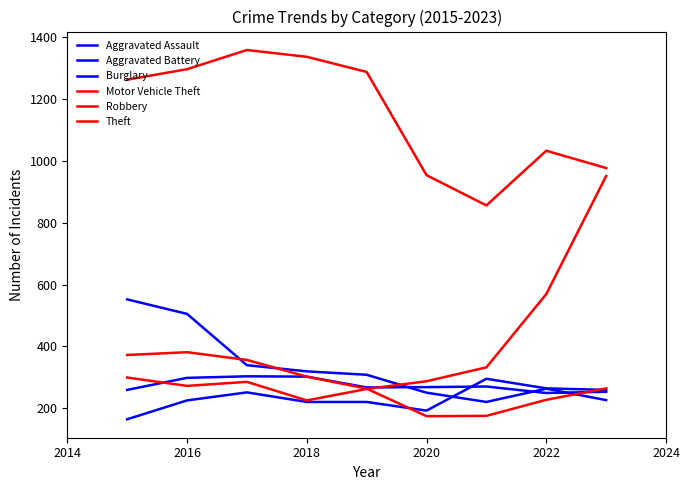

Does the chart display data point markers on the line(s)?

No